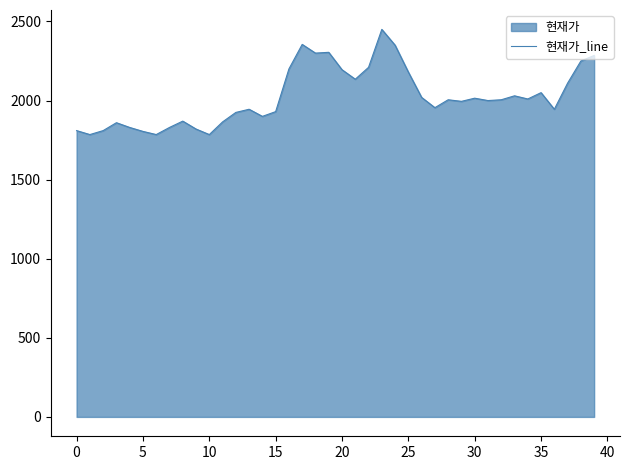

True or false: the data shows 587 at 27.

False